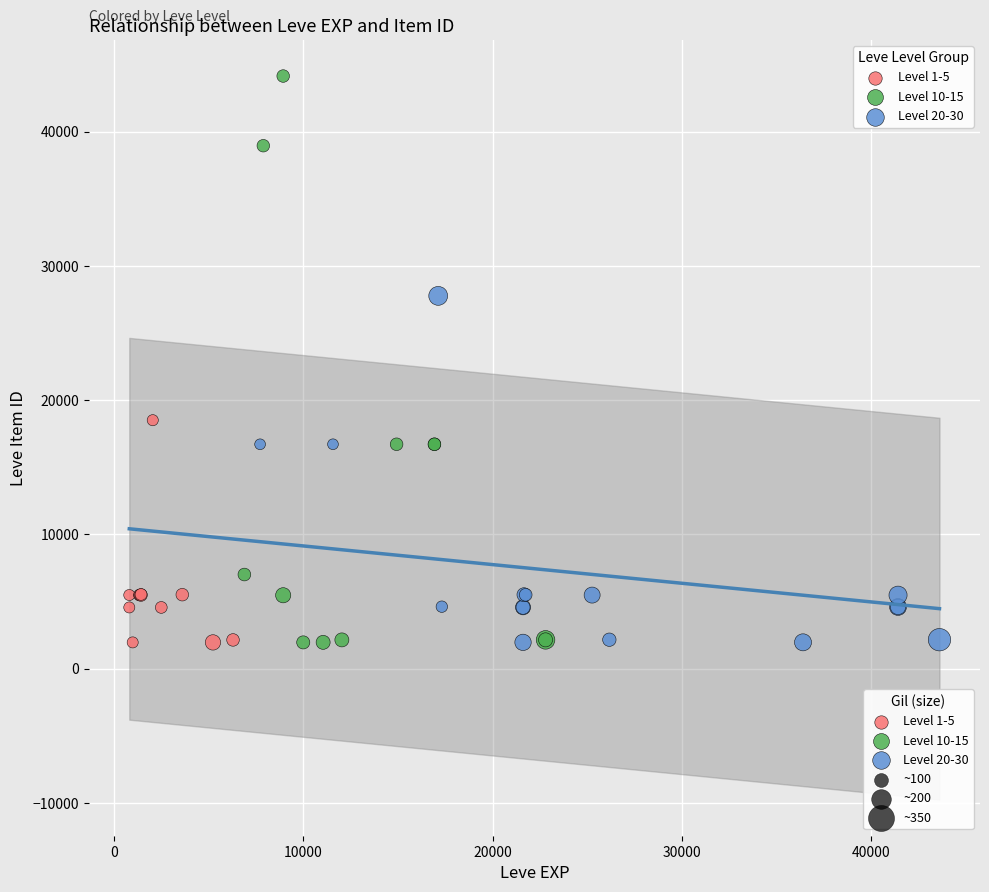

Which series has the widest spread of Y values?

Level 10-15